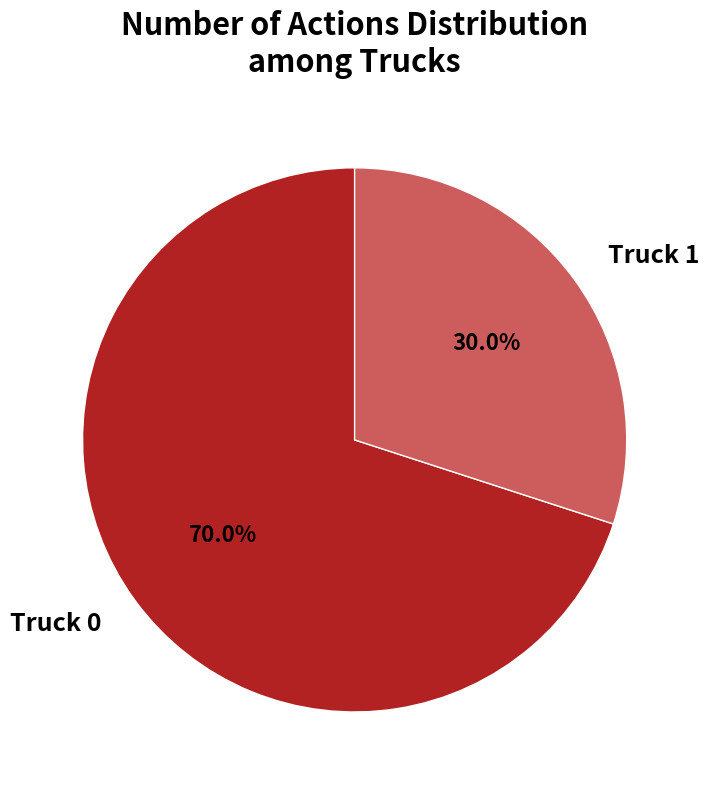

The Truck 1 slice represents 19% of the pie. True or false?

False